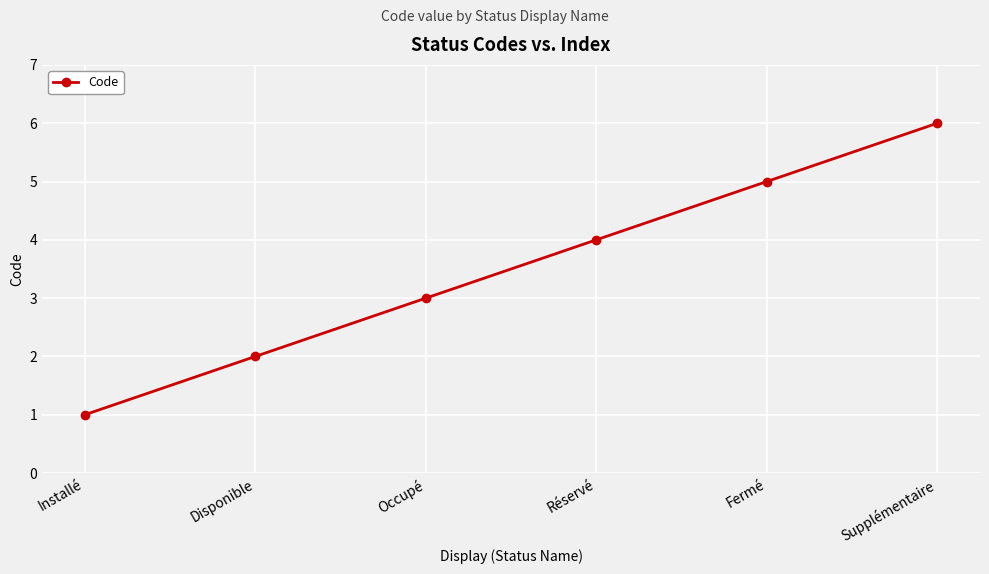

How many series are shown in this chart?

1